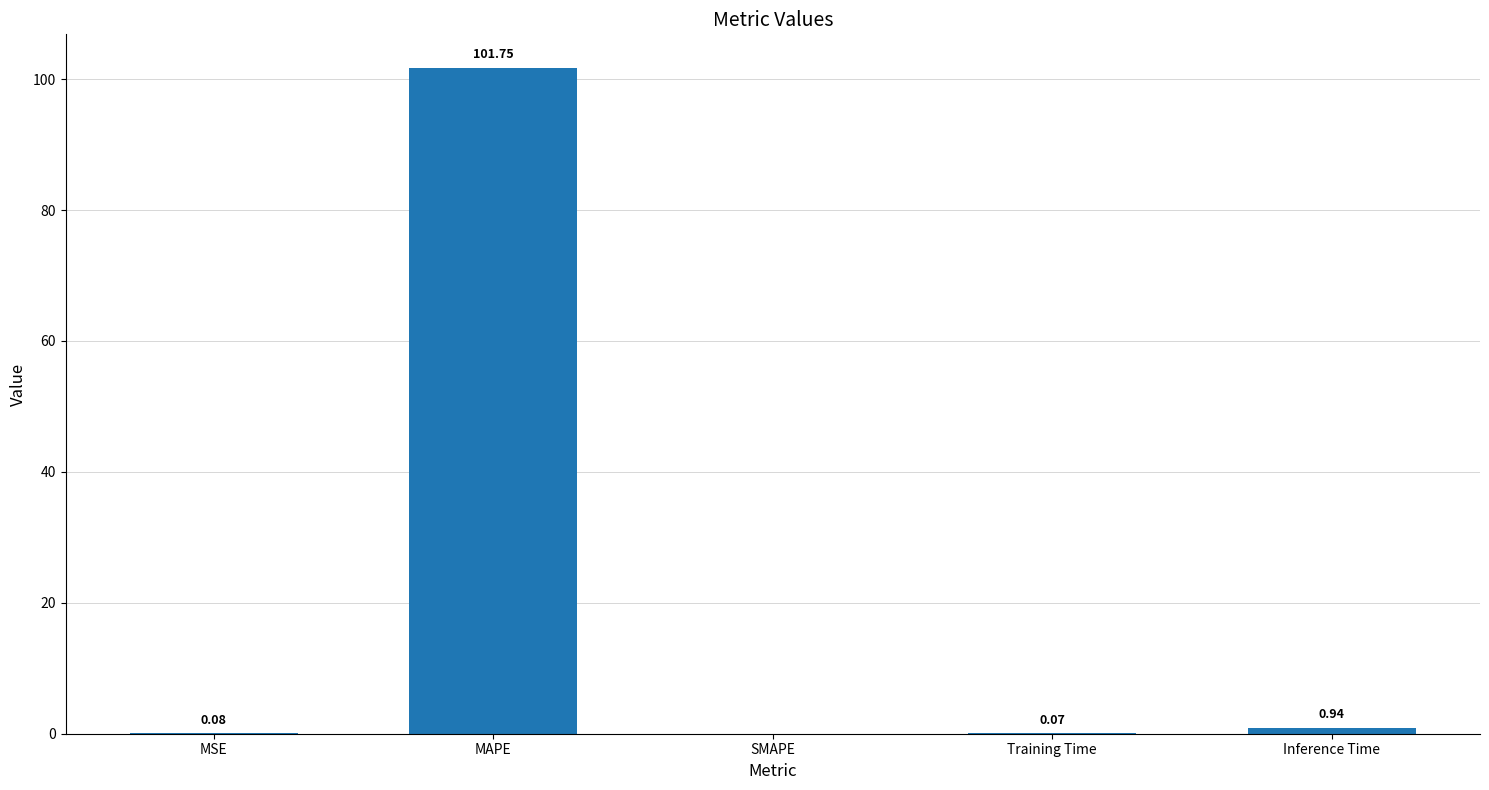

What is the sum of all values?

102.8